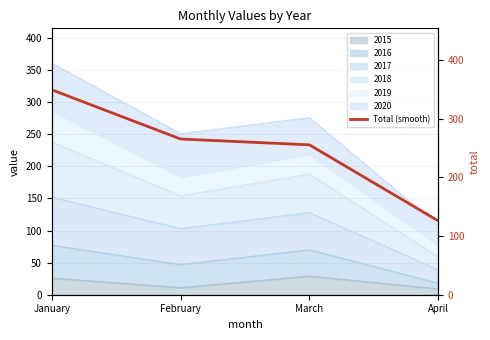

What is the change in value from March to April?

-129.5